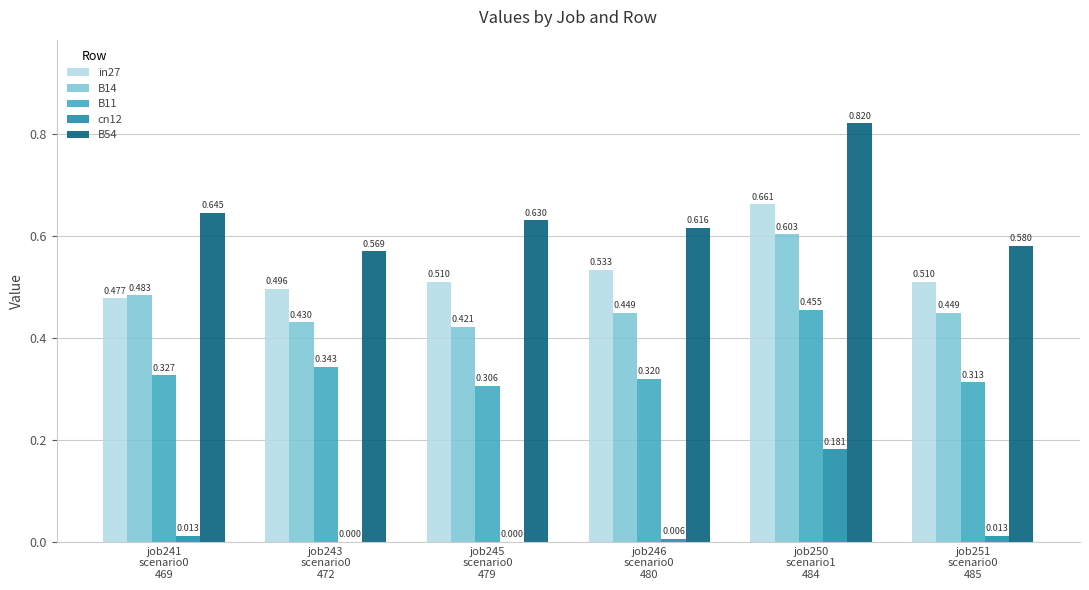

List the series in order of their peak value, highest first.

B54, in27, B14, B11, cn12